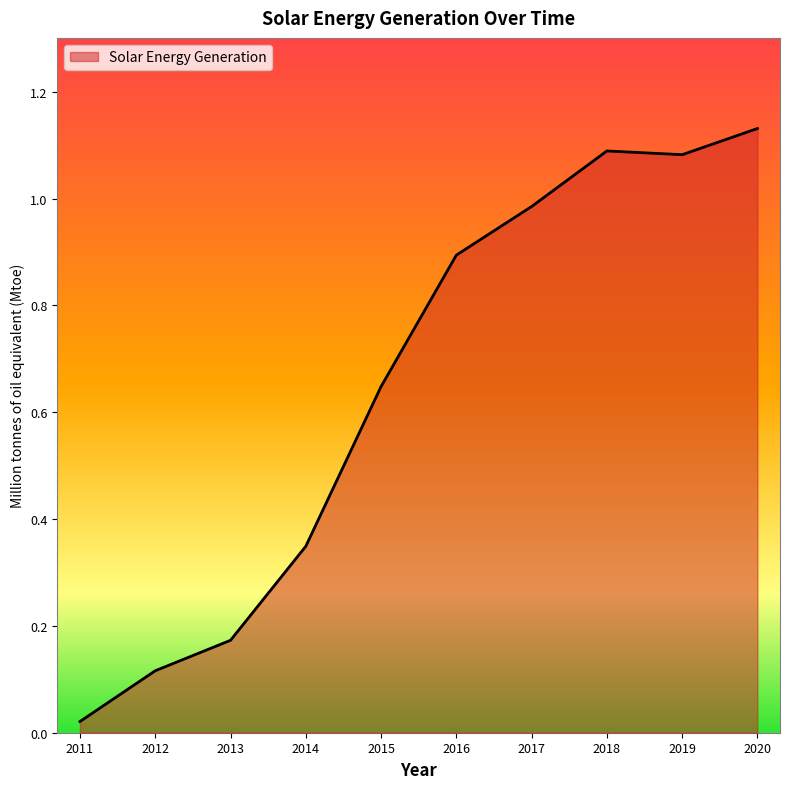

Is it true that the value at 2020 is 1.1?

True